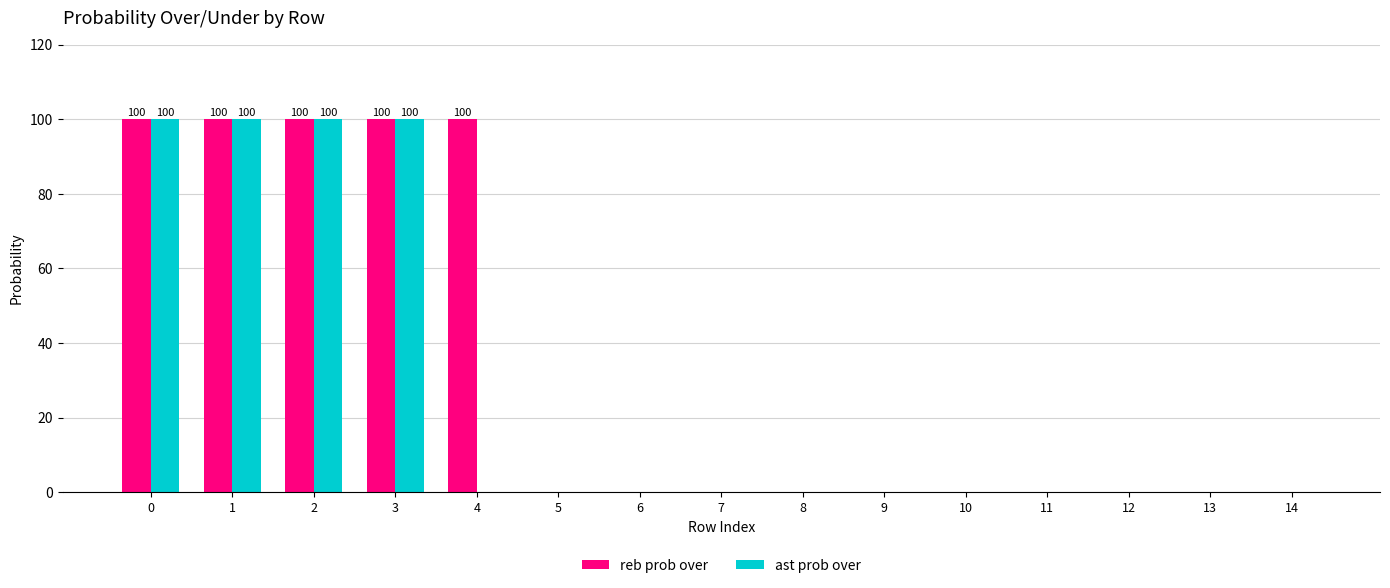

Which series has the largest total across all categories?

reb prob over